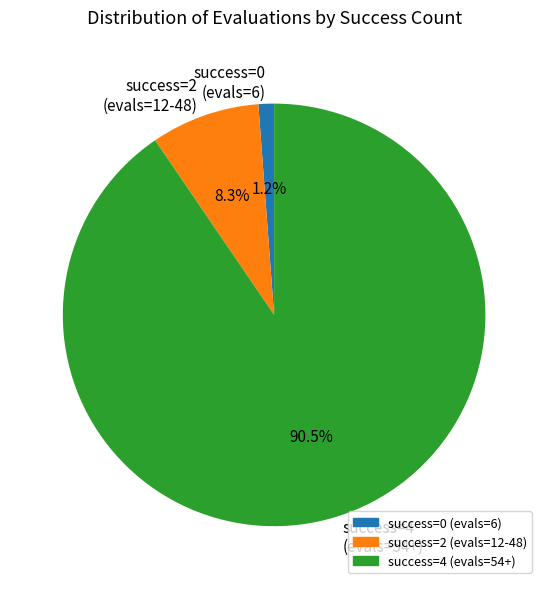

What is the largest slice in the pie chart?

success=4 (evals=54+)